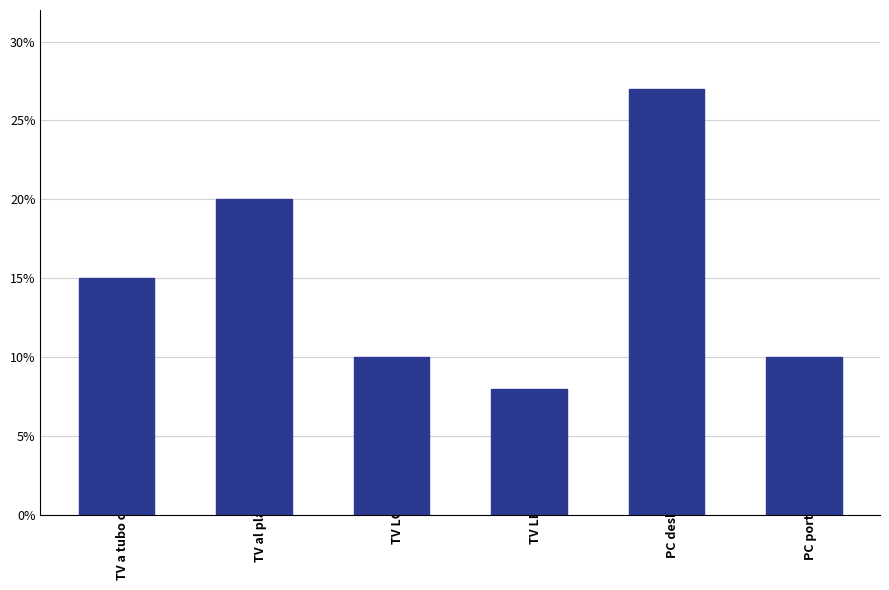

What is the sum of the values at PC portatile and TV a tubo catodico?

0.2